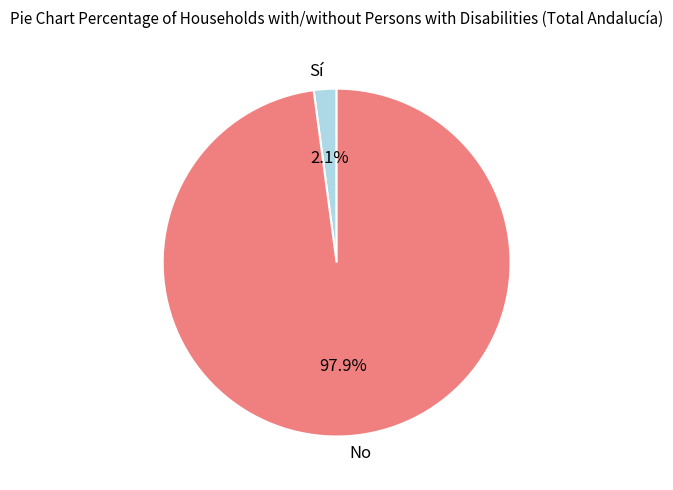

Which slice is the largest?

No